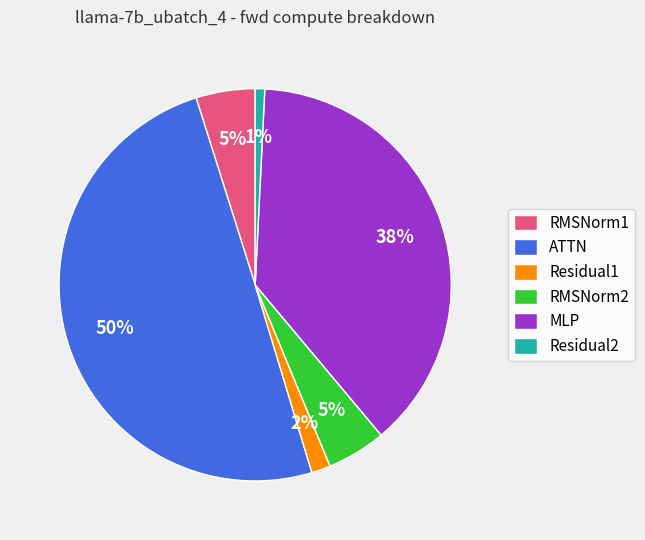

To the nearest percent, what portion does MLP represent?

38%